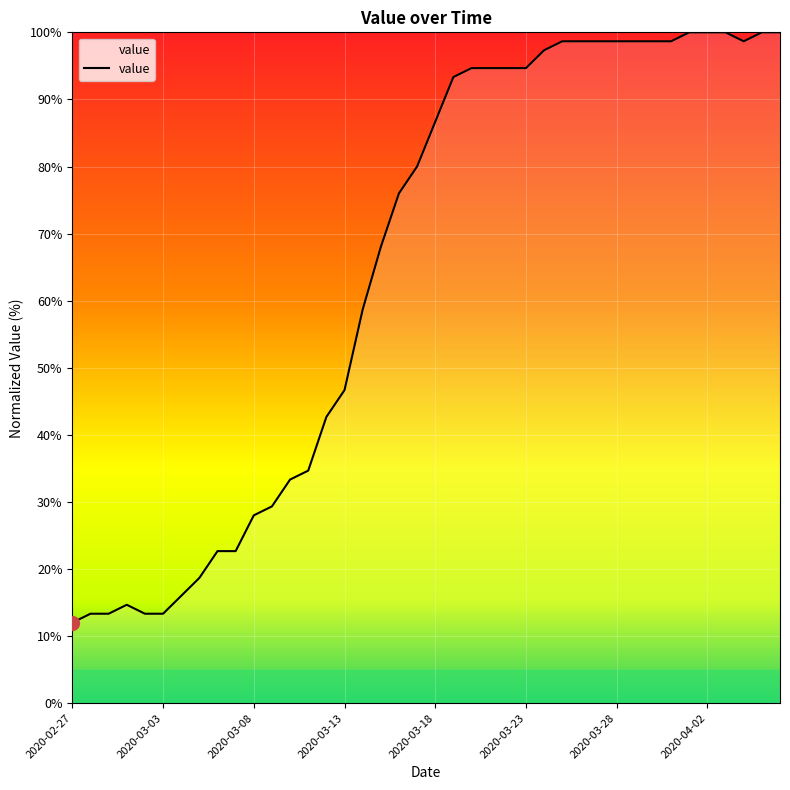

What is the difference between the maximum and minimum values?

88.0